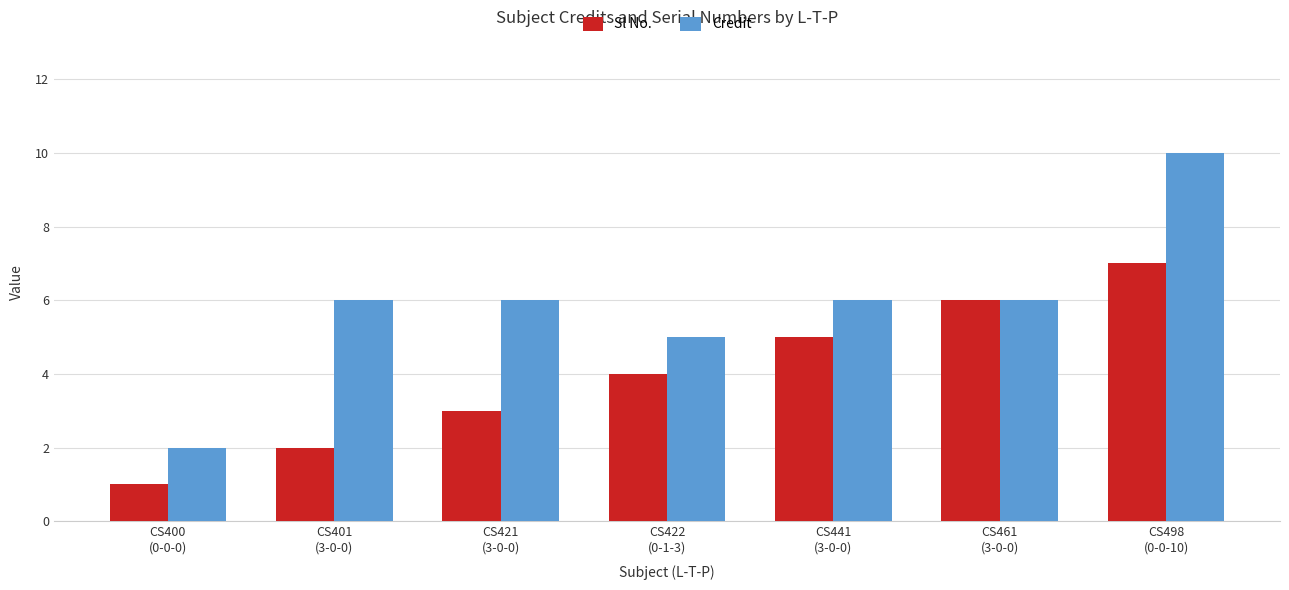

What is the minimum value shown in the chart?

1